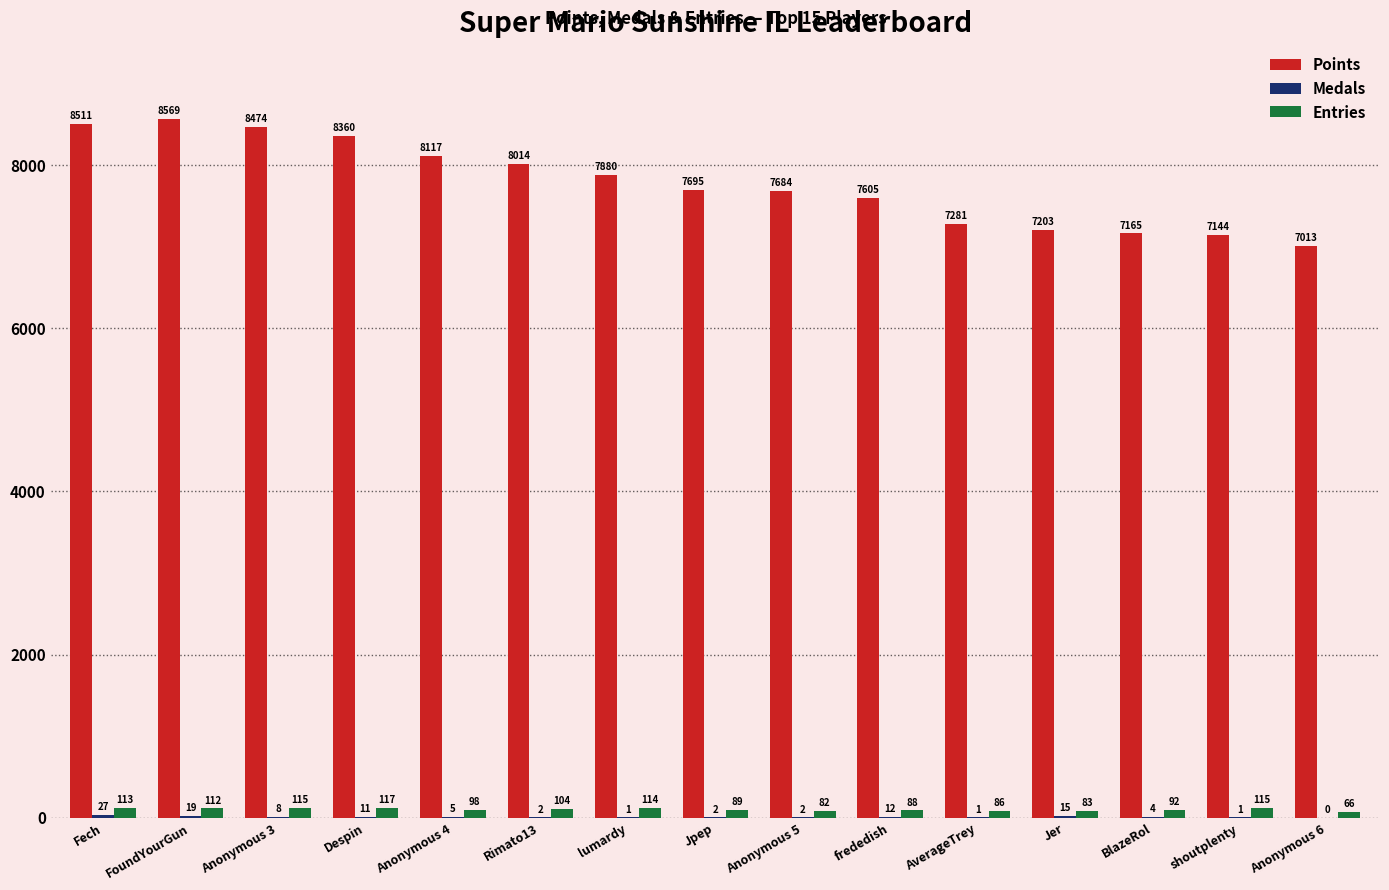

At which category is the sum across all series the highest?

FoundYourGun